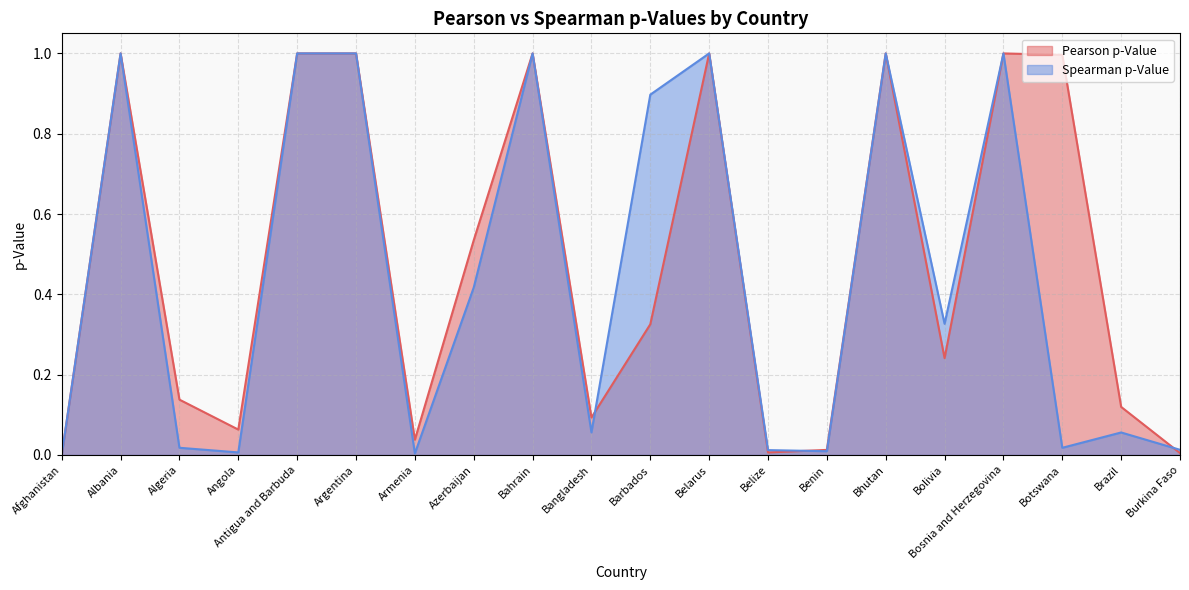

Which series has the largest total across all categories?

Pearson p-Value